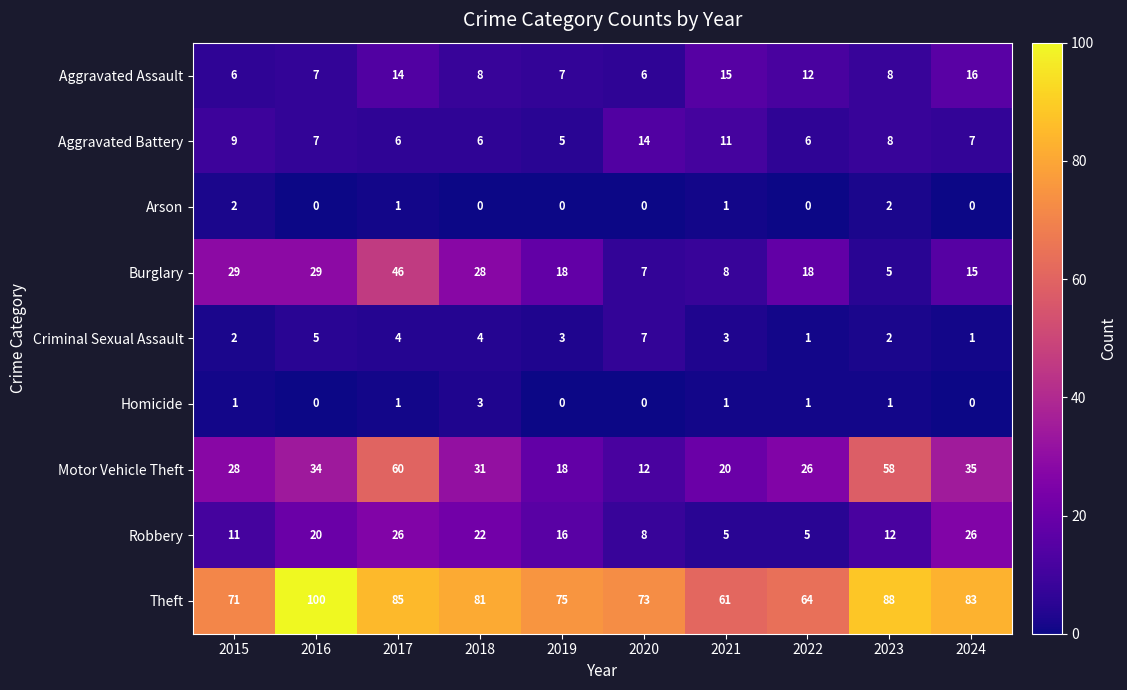

Which category has the lowest value in the Theft series?

2021